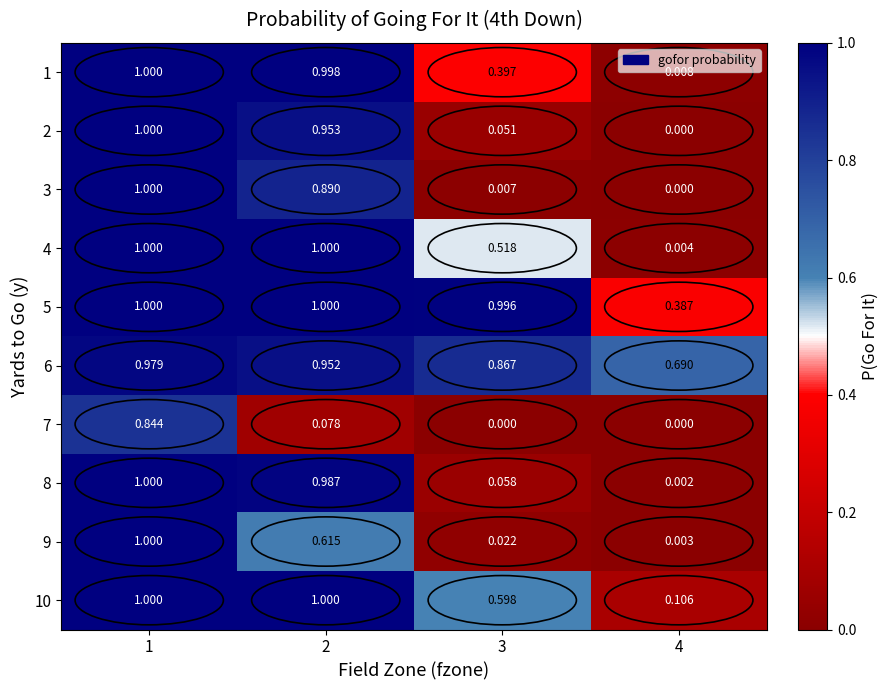

Is the value of 3 at 3 greater than the value of 8 at 2?

No